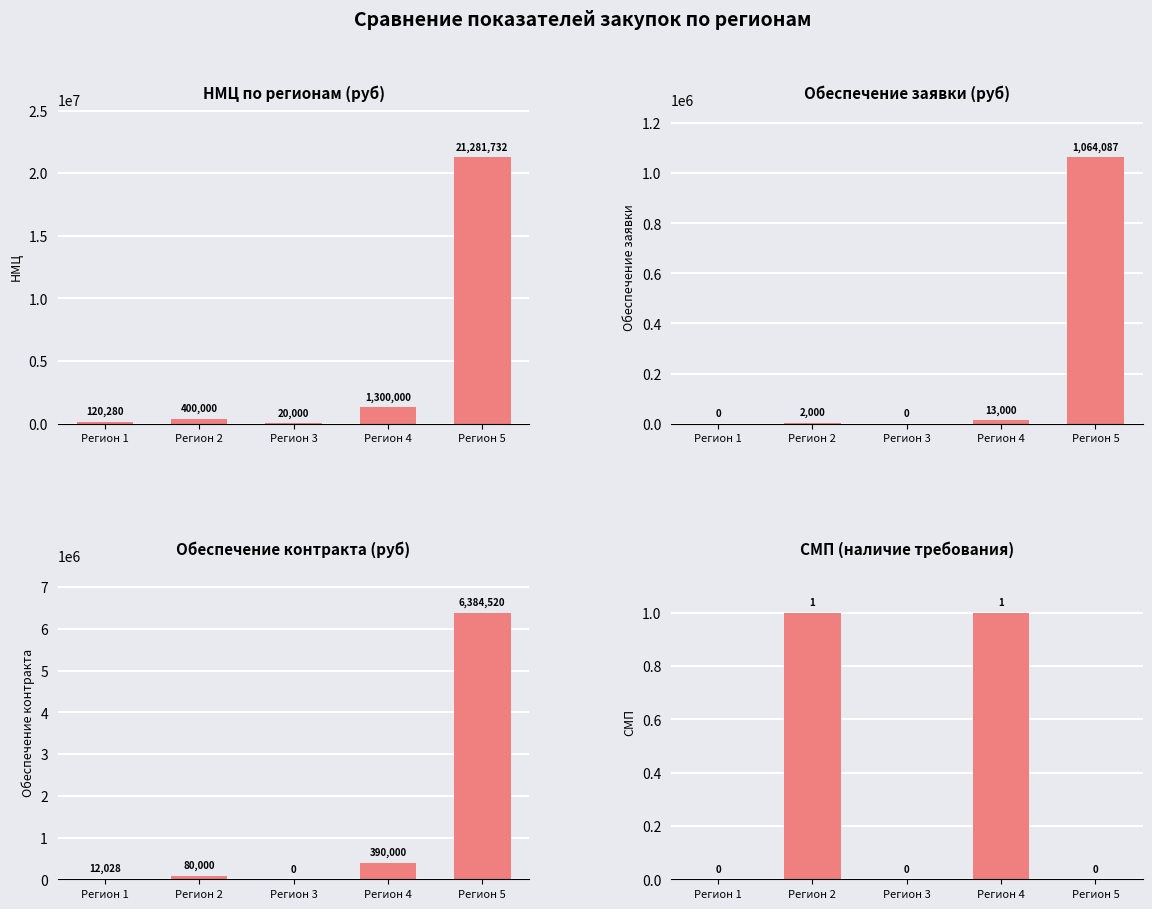

Reading left to right, what are all the values shown in this chart?

НМЦ: Регион 1=120280.0	Регион 2=400000.0	Регион 3=20000.0	Регион 4=1300000.0	Регион 5=21281732.0
Обеспечение заявки: Регион 1=0.0	Регион 2=2000.0	Регион 3=0.0	Регион 4=13000.0	Регион 5=1064086.6
Обеспечение контракта: Регион 1=12028.0	Регион 2=80000.0	Регион 3=0.0	Регион 4=390000.0	Регион 5=6384519.6
СМП: Регион 1=0.0	Регион 2=1.0	Регион 3=0.0	Регион 4=1.0	Регион 5=0.0